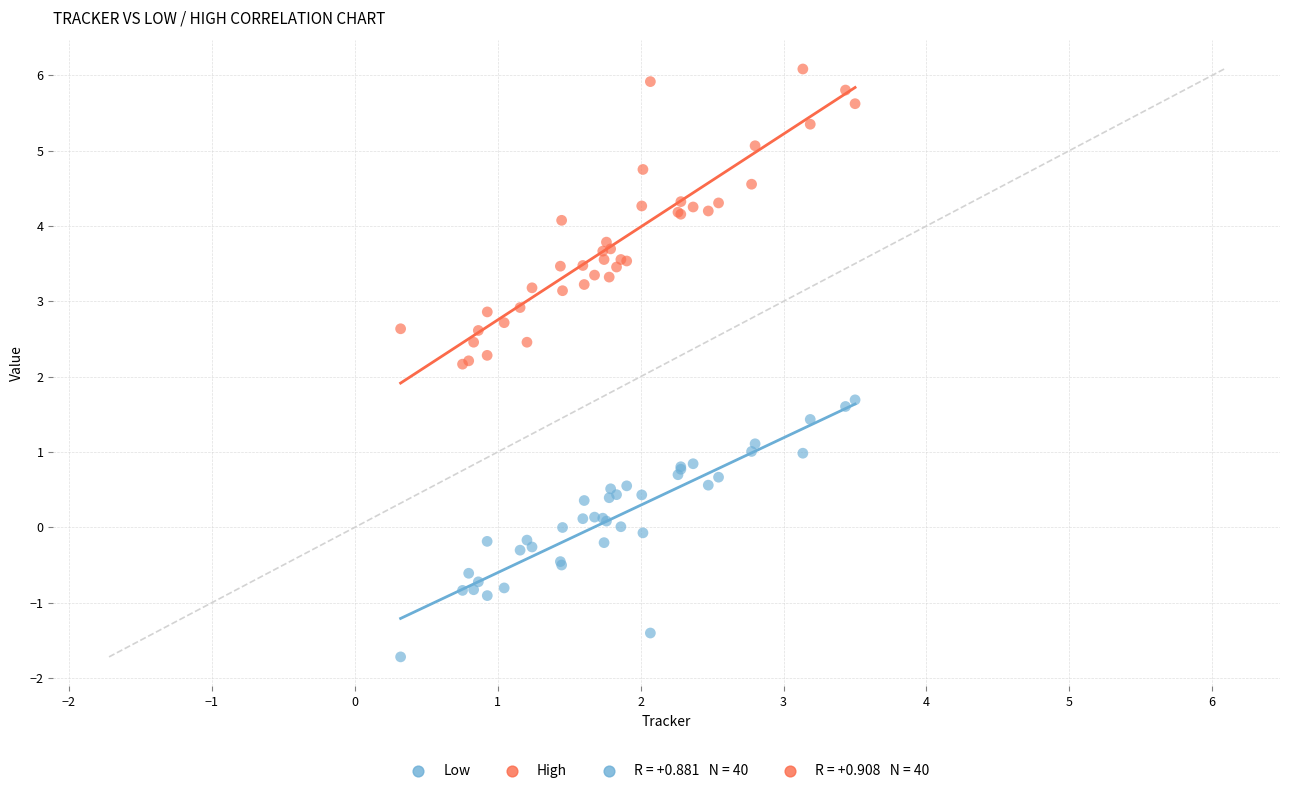

Which series has the largest Y range (max minus min)?

High